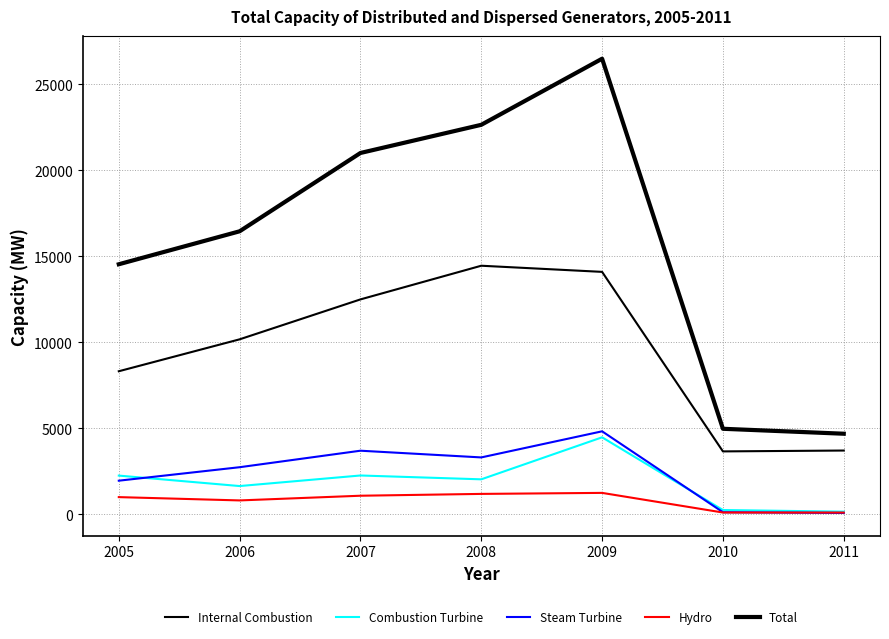

What is the spread (max minus min) of values at 2006?

15639.0